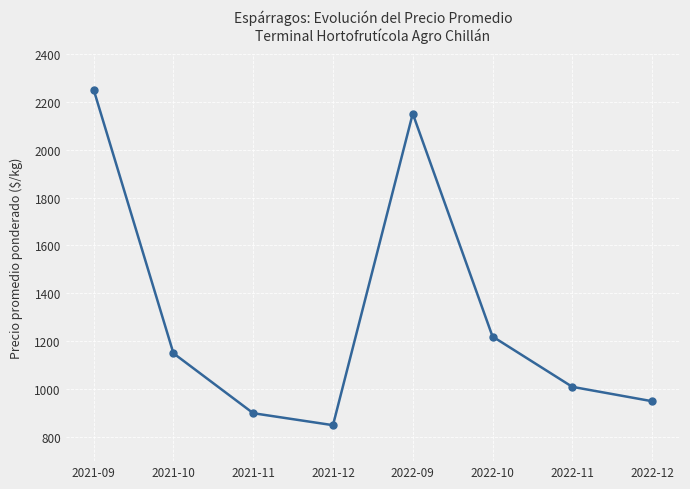

Rank the categories by value from highest to lowest.

2021-09, 2022-09, 2022-10, 2021-10, 2022-11, 2022-12, 2021-11, 2021-12